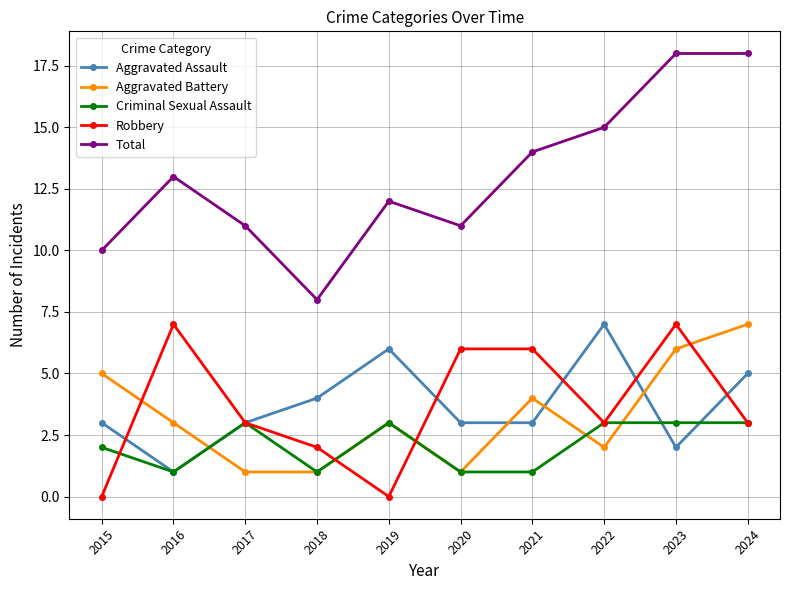

What is the difference between the maximum and minimum values in the Aggravated Assault series?

6